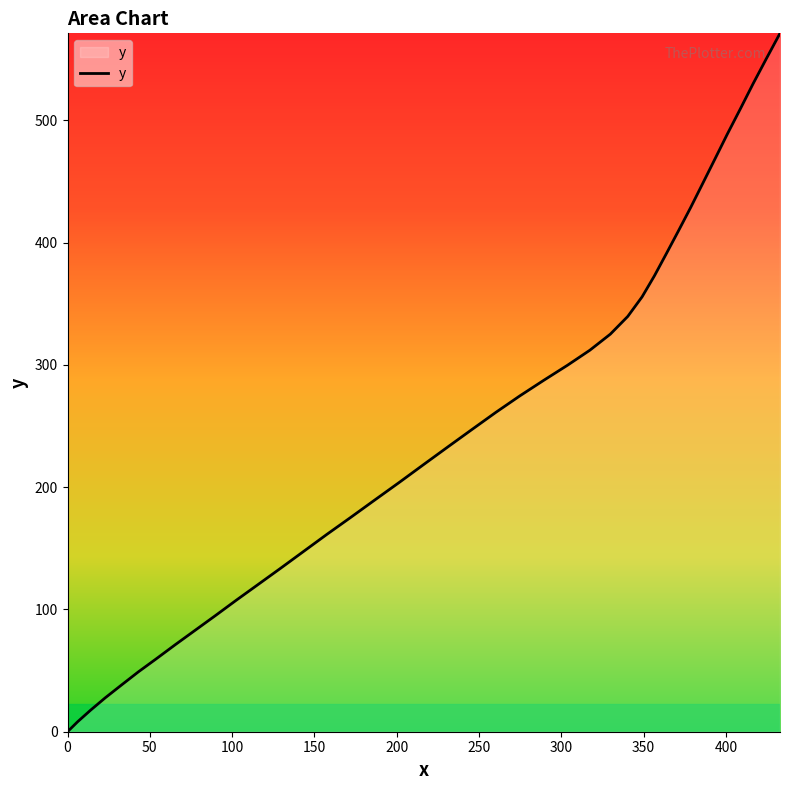

What is the maximum value shown in the chart?

571.1